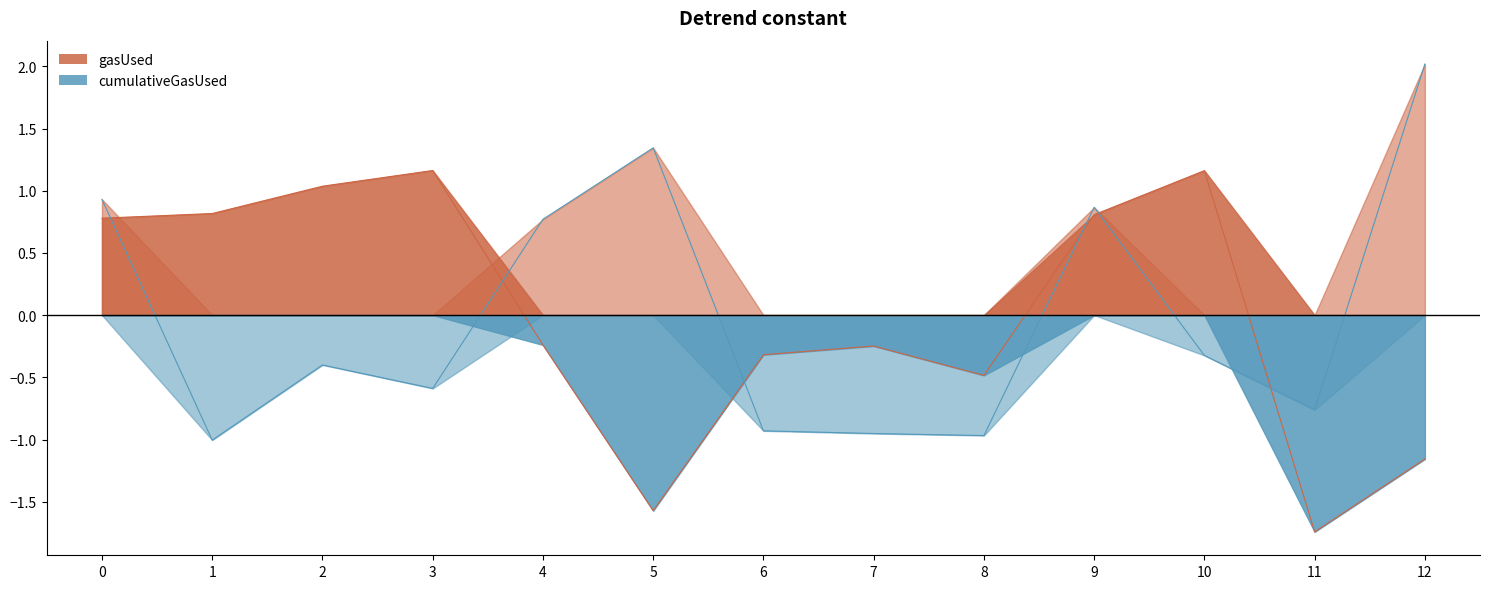

Rank the series at 5 from highest to lowest value.

cumulativeGasUsed, gasUsed